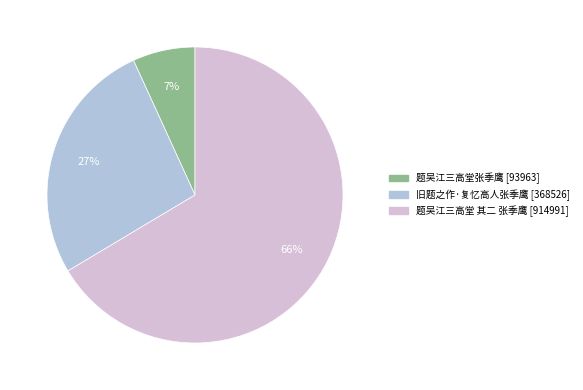

Does 旧题之作·复忆高人张季鹰 account for over 50% of the chart?

No